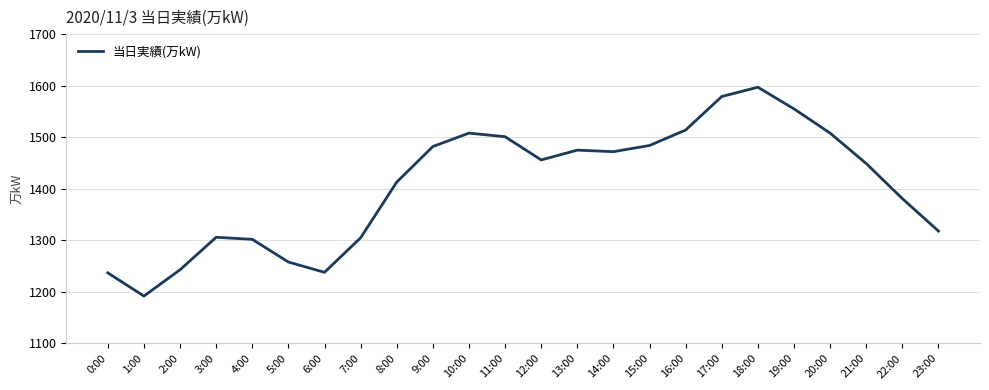

What is the sum of all values?

33773